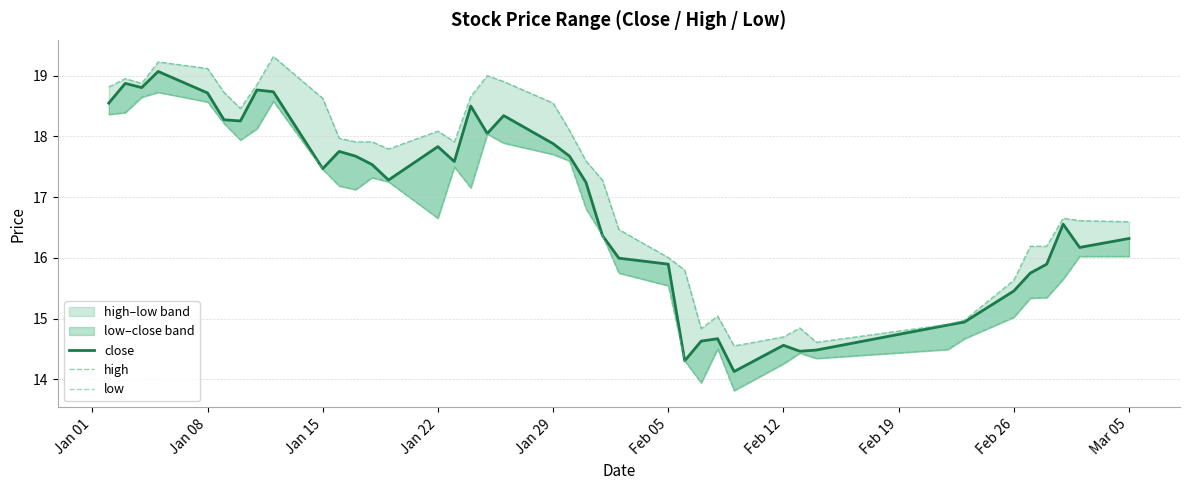

Which series has the largest total across all categories?

high